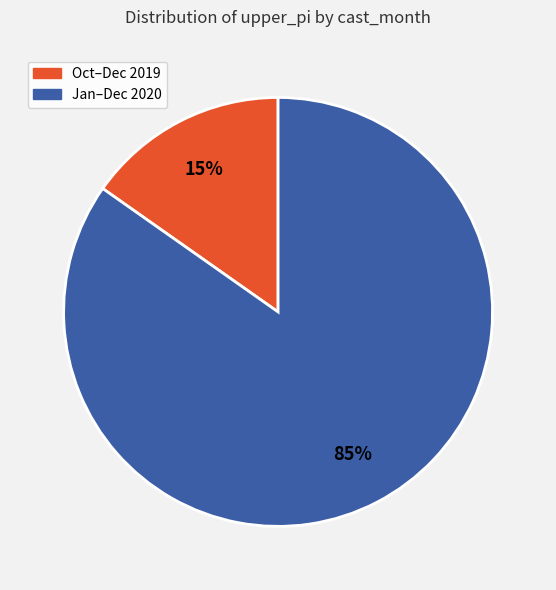

To the nearest percent, what is the difference between the largest and smallest slice percentages?

70%